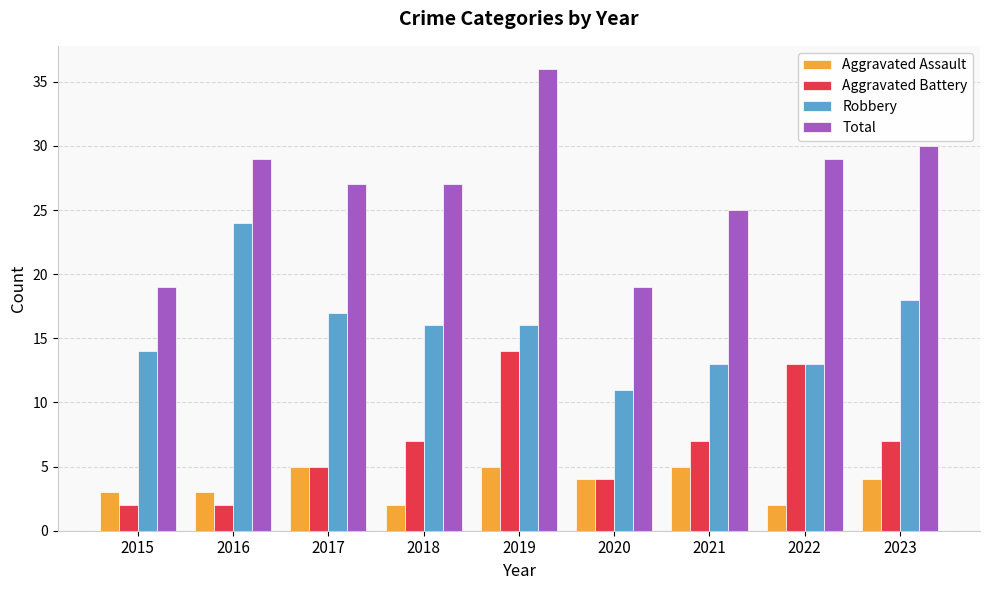

How many bars are there in each group?

4